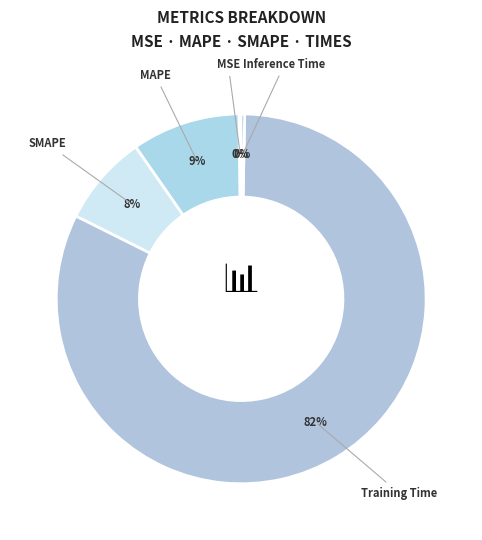

Do MAPE and Inference Time together represent more than half of the pie?

No